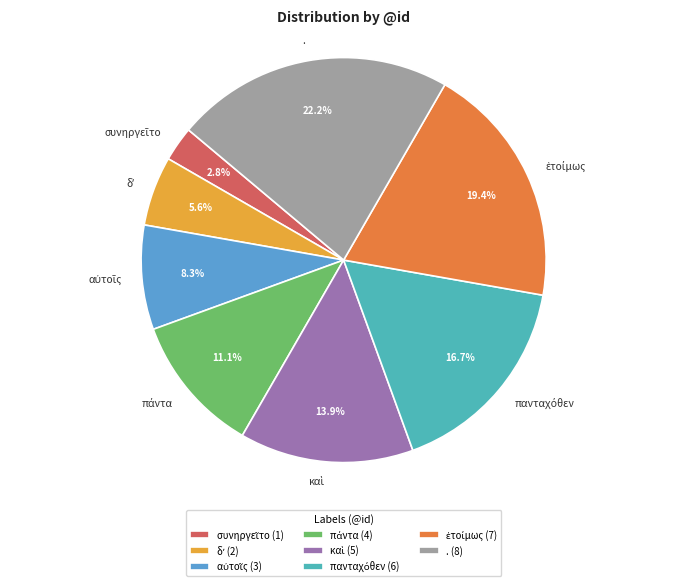

Does any single category account for the majority?

No